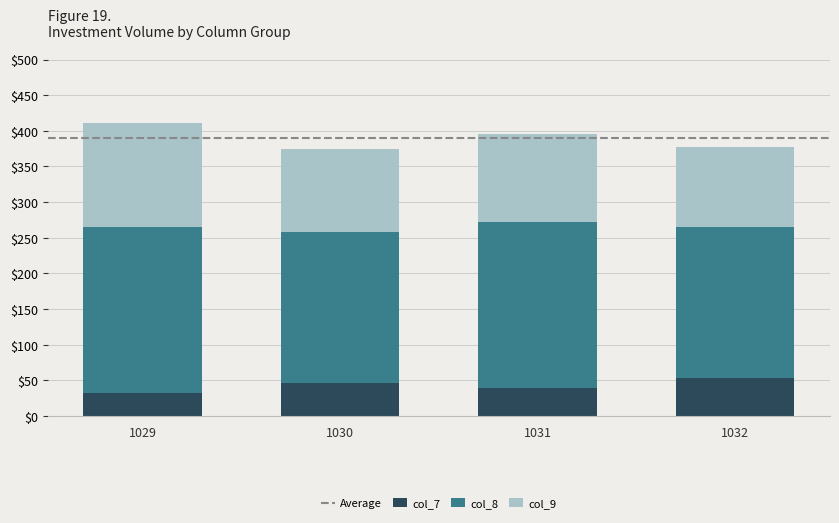

Is it true that col_7 equals 32.2 at 1029?

True